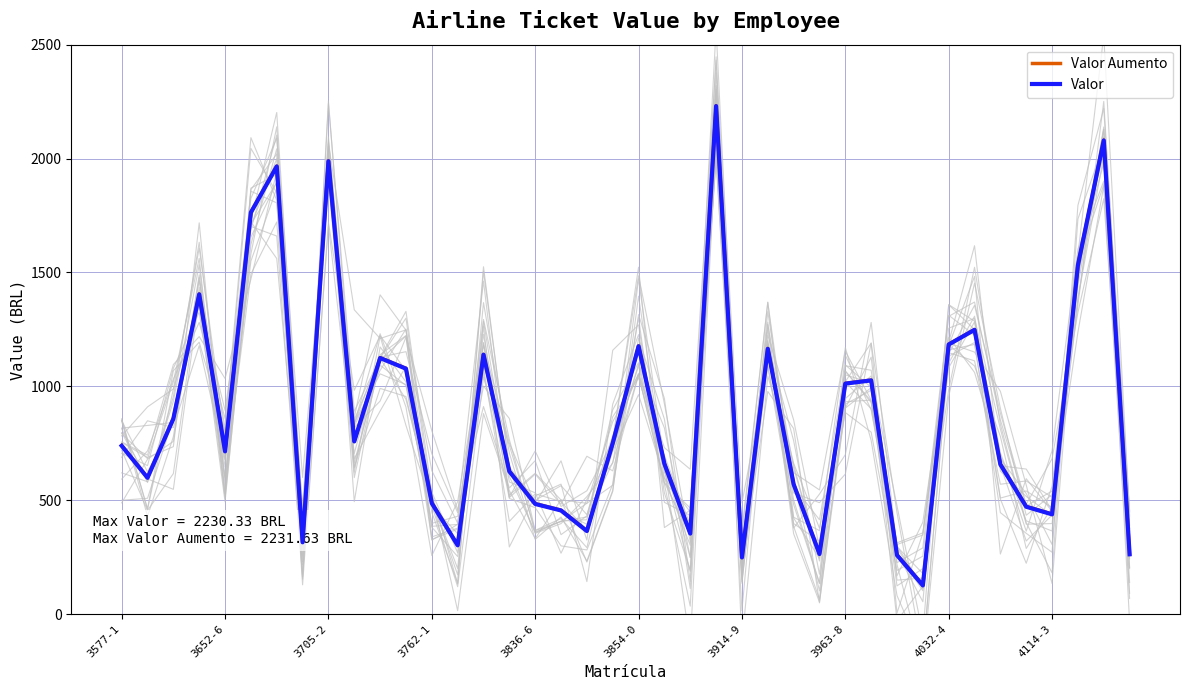

The Valor series shows 1849.1 at 14. True or false?

False